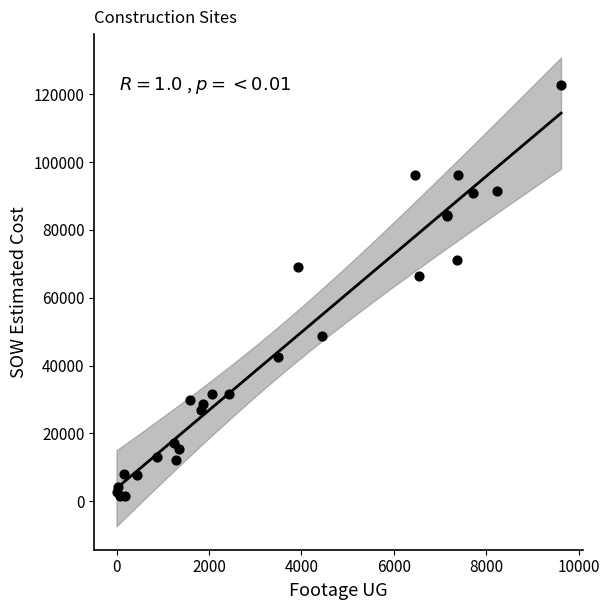

What Y value in the scatter plot is closest to 62029?

66271.5